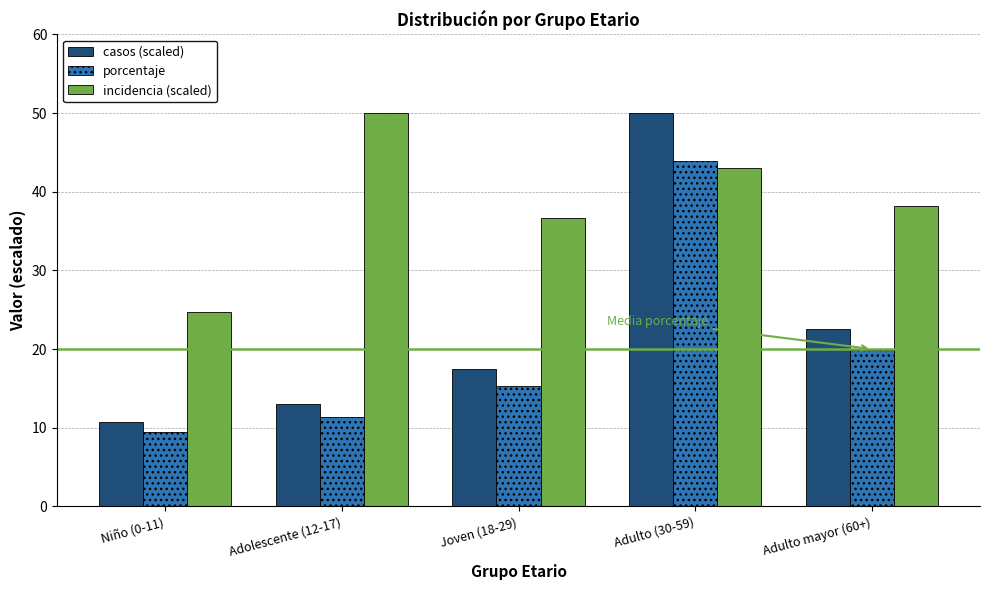

Rank the series at Adulto (30-59) from lowest to highest value.

incidencia (scaled), porcentaje, casos (scaled)